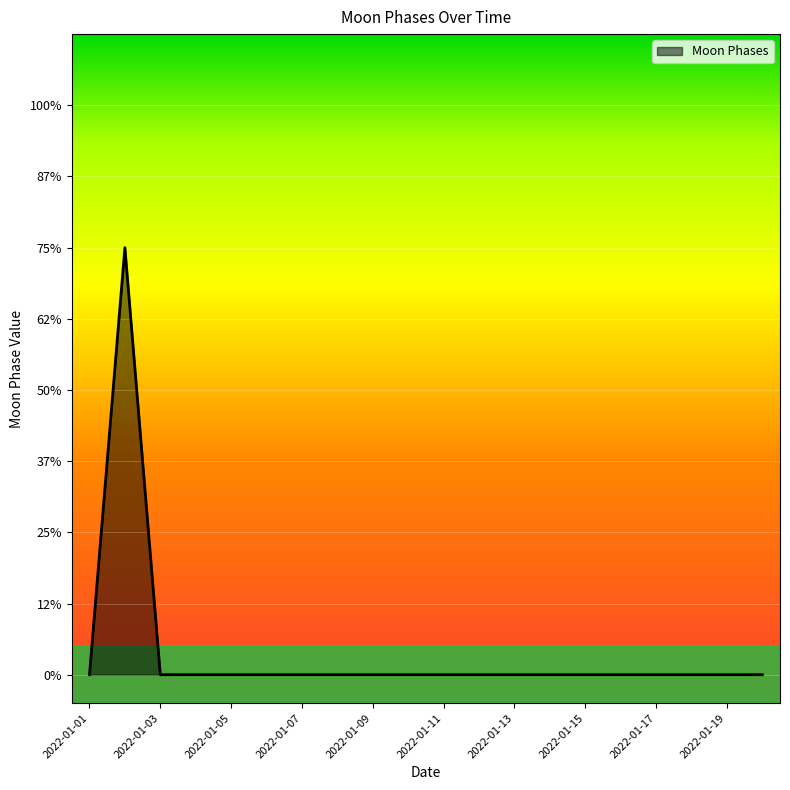

Does the chart have visible grid lines?

Yes